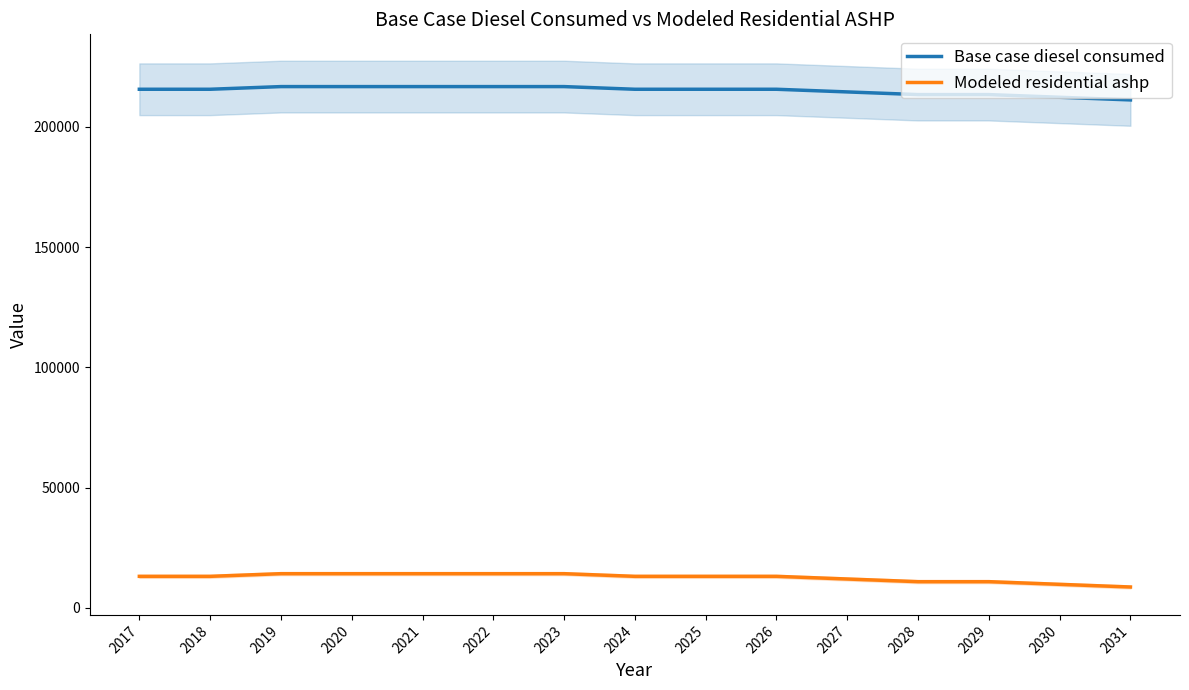

True or false: Modeled residential ashp and Base case diesel consumed cross at least once.

False